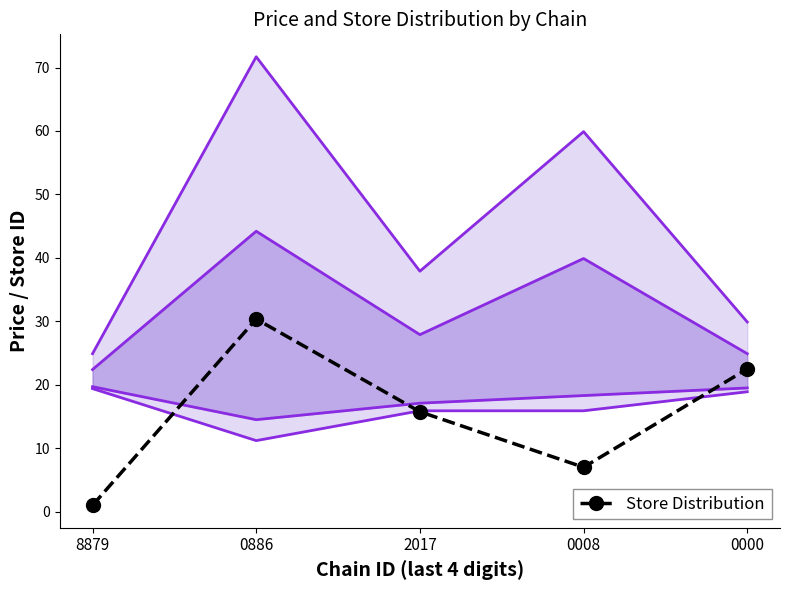

True or false: the data shows 53.8 at 0886.

False